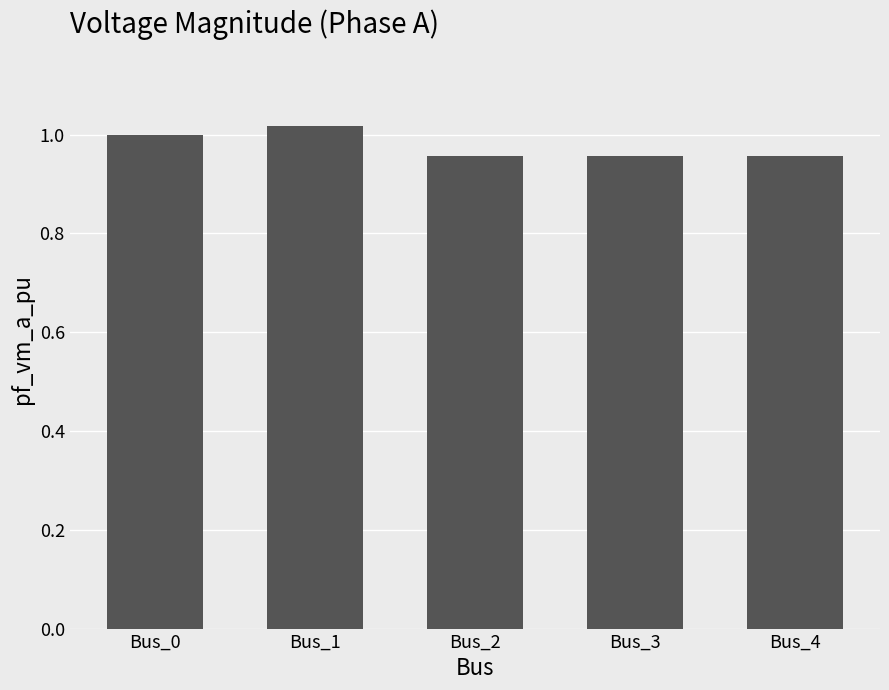

Which has a higher value, Bus_3 or Bus_1?

Bus_1